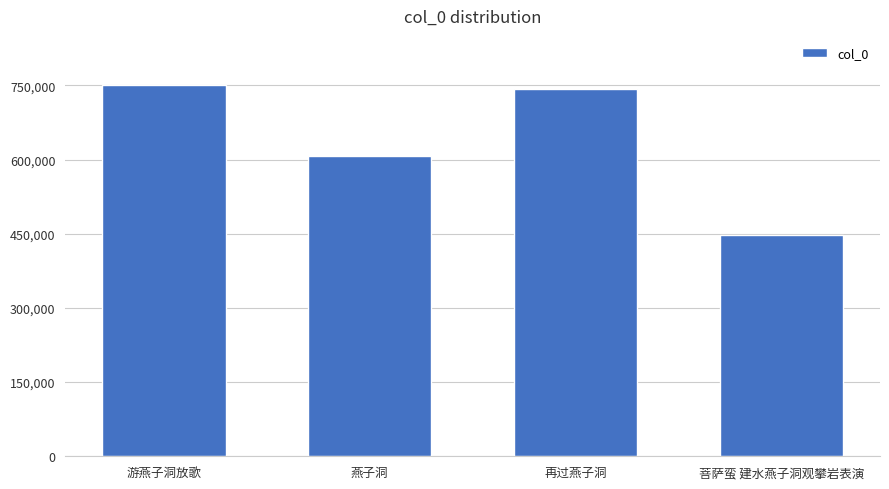

The value at 游燕子洞放歌 is 1175553. True or false?

False